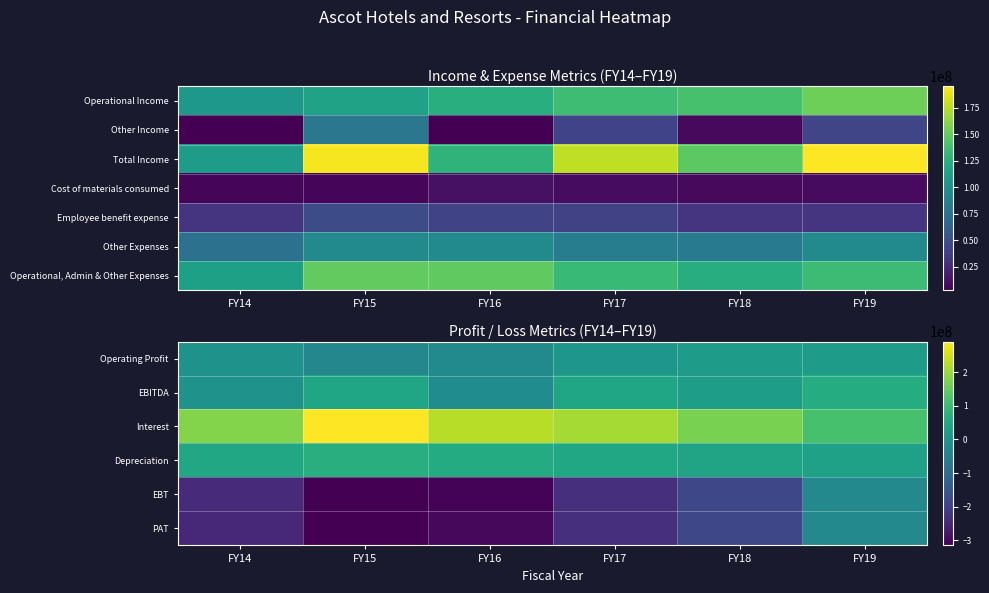

What is the minimum value for EBITDA?

-20324892